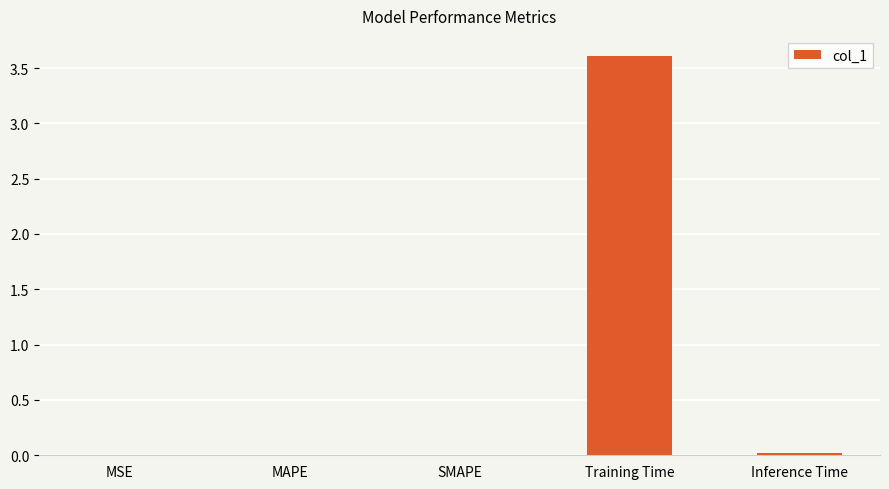

What is the sum of all values?

3.6